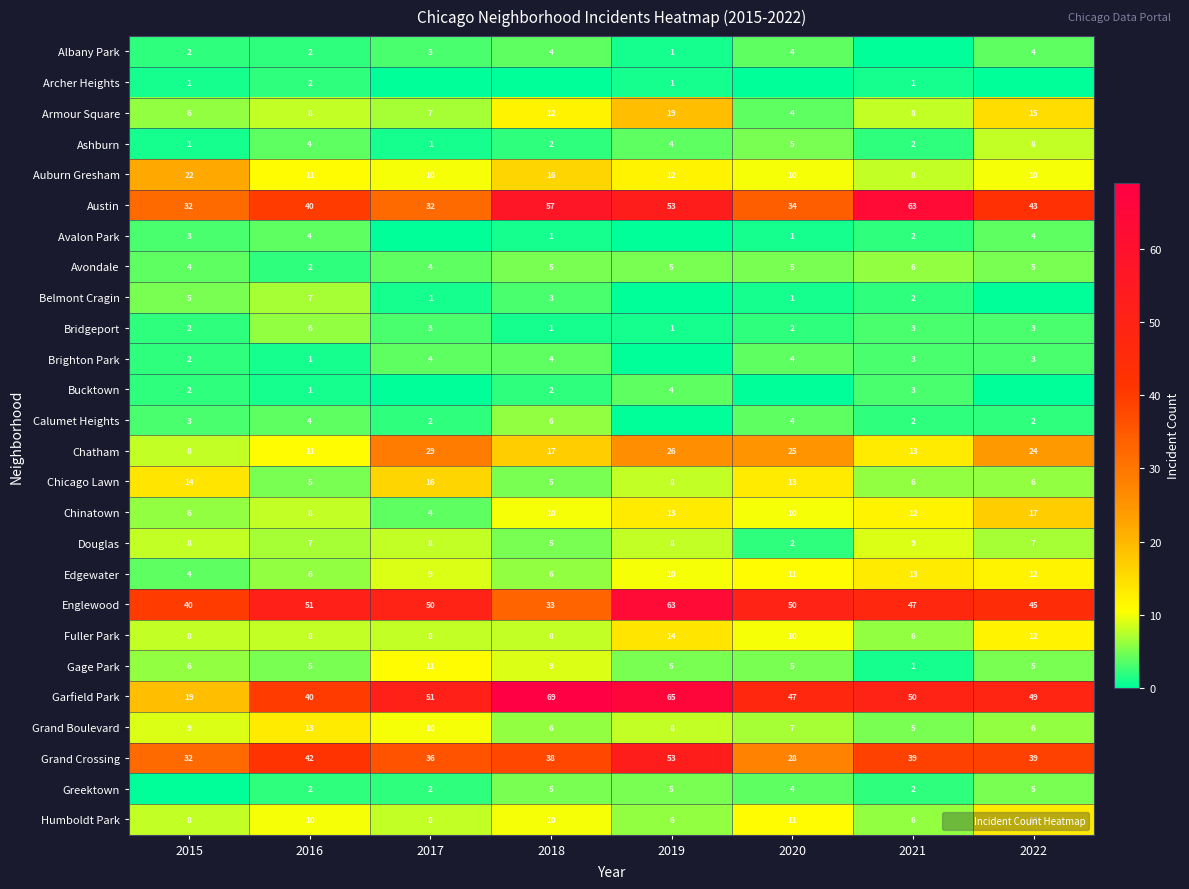

Is the value of Archer Heights at 2019 greater than the value of Bucktown at 2016?

No